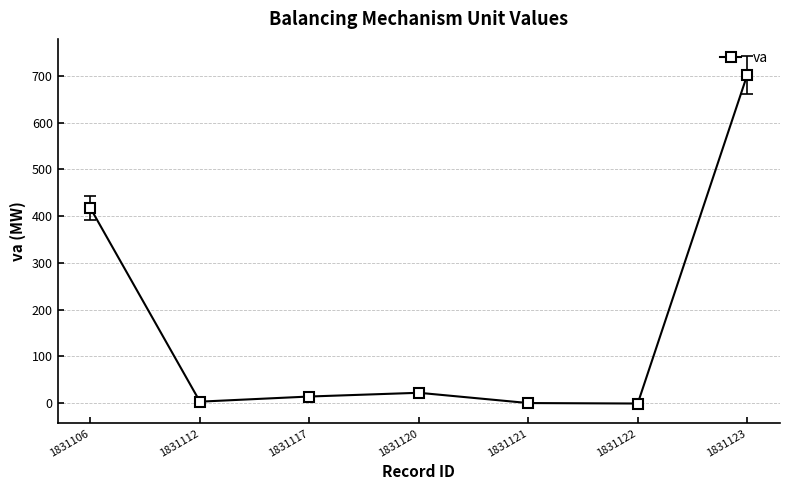

True or false: the data shows 702 at 1831123.

True